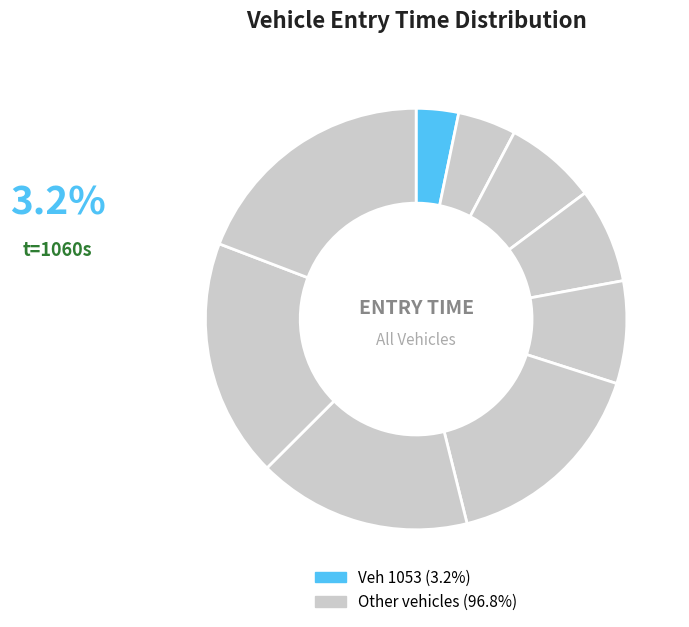

Which category has the smallest portion of the pie?

1053